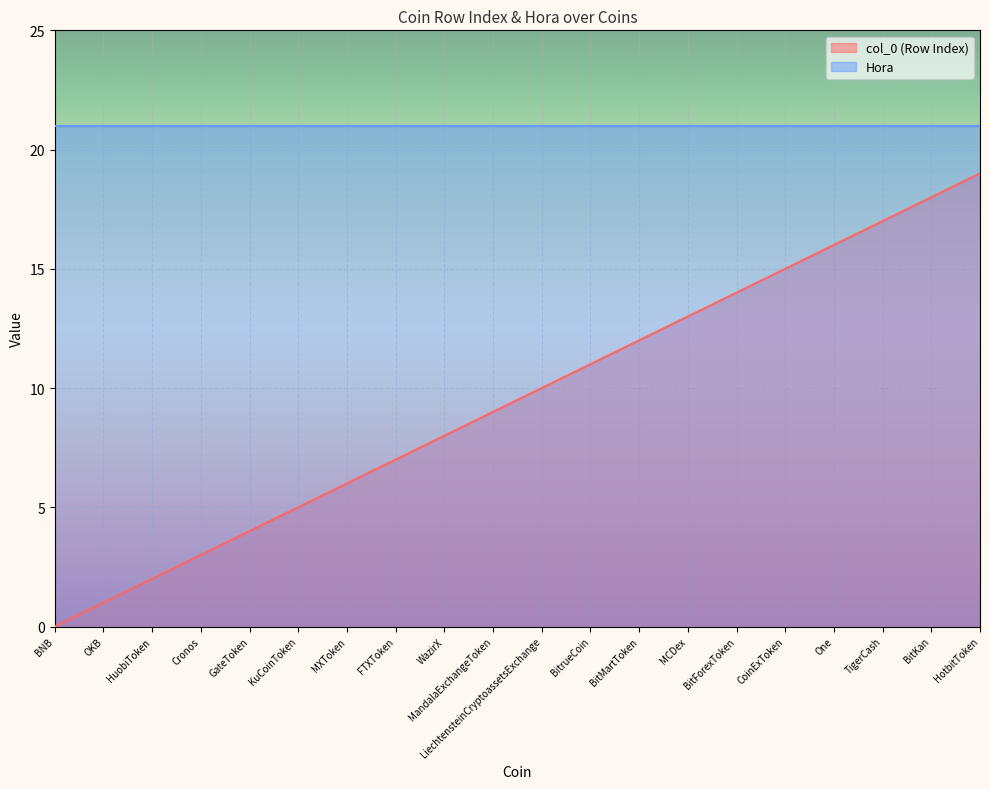

True or false: the data has more than 2 interior local peaks.

False